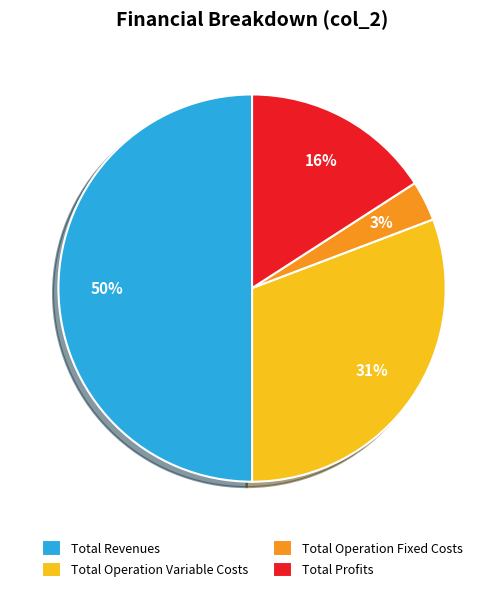

What percentage is the Total Operation Fixed Costs slice, to the nearest percent?

3%